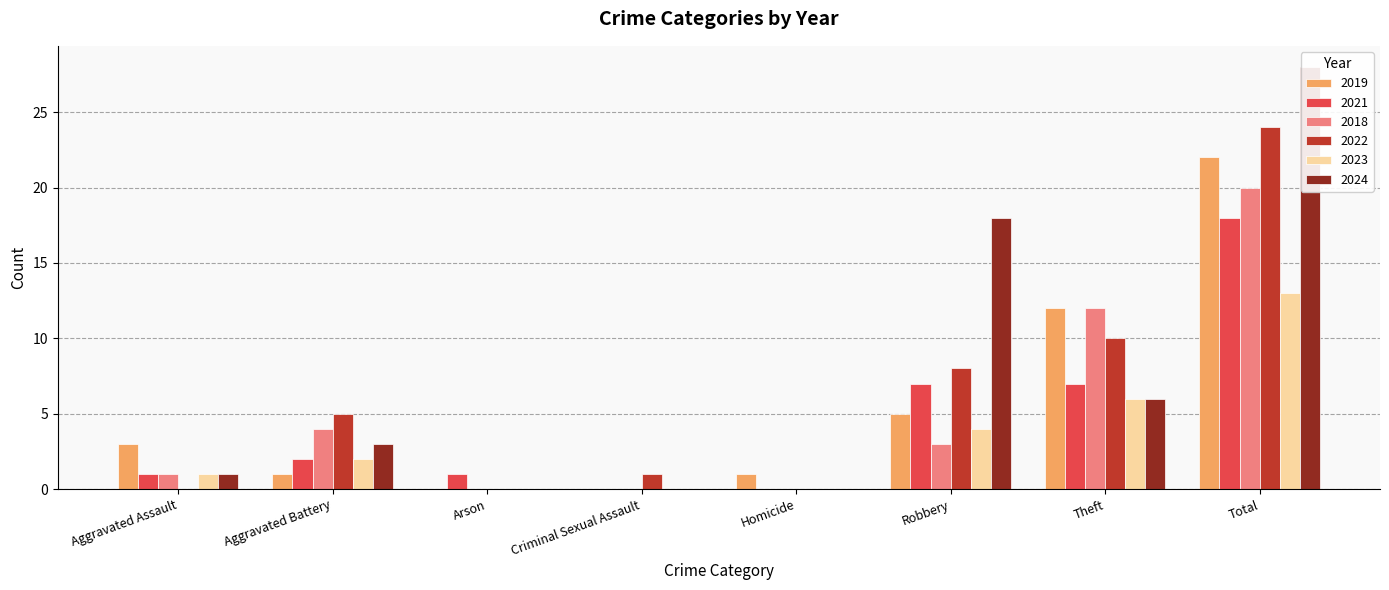

What is the average value of the 2018 series?

5